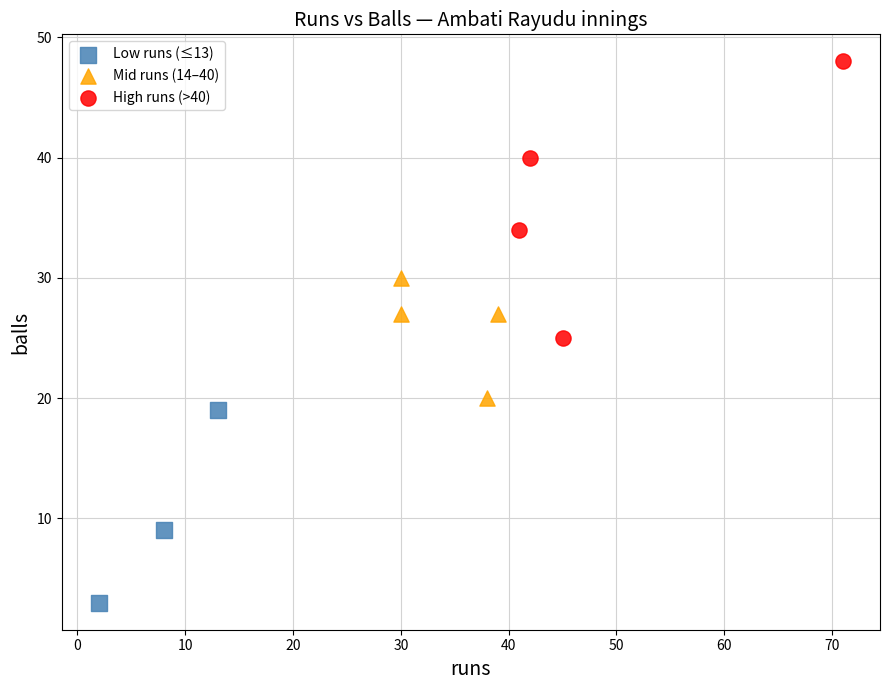

Which series has the widest spread of Y values?

High runs (>40)